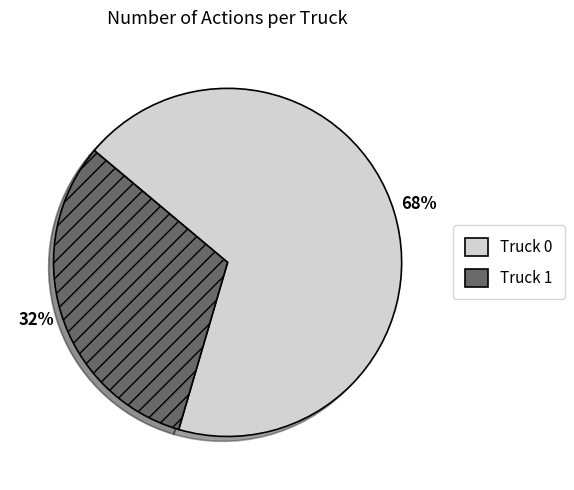

To the nearest percent, what is the combined percentage of Truck 1 and Truck 0?

100%